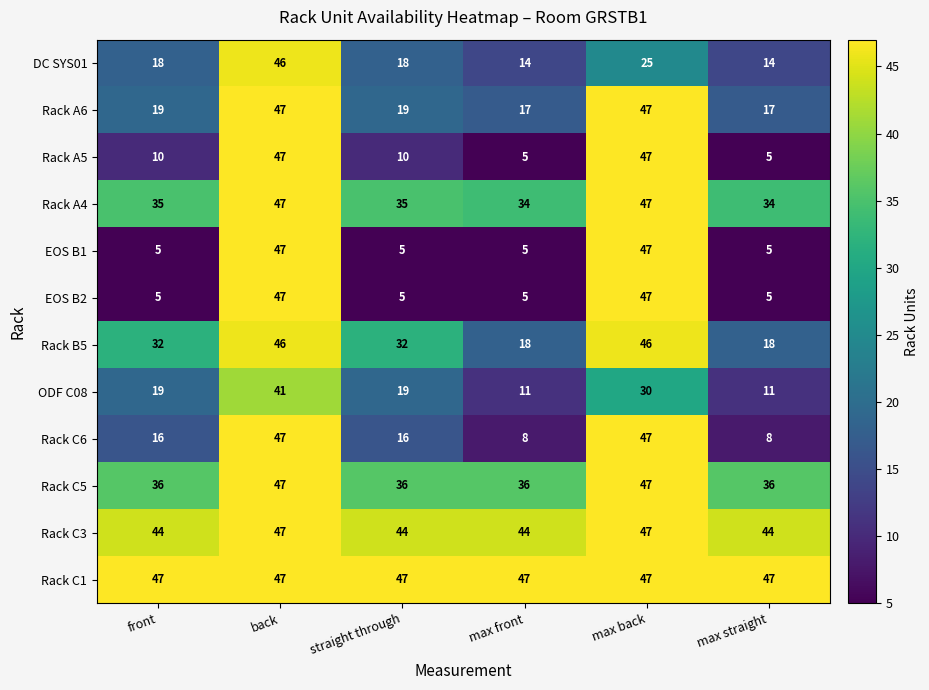

What is the sum of all EOS B2 values?

114